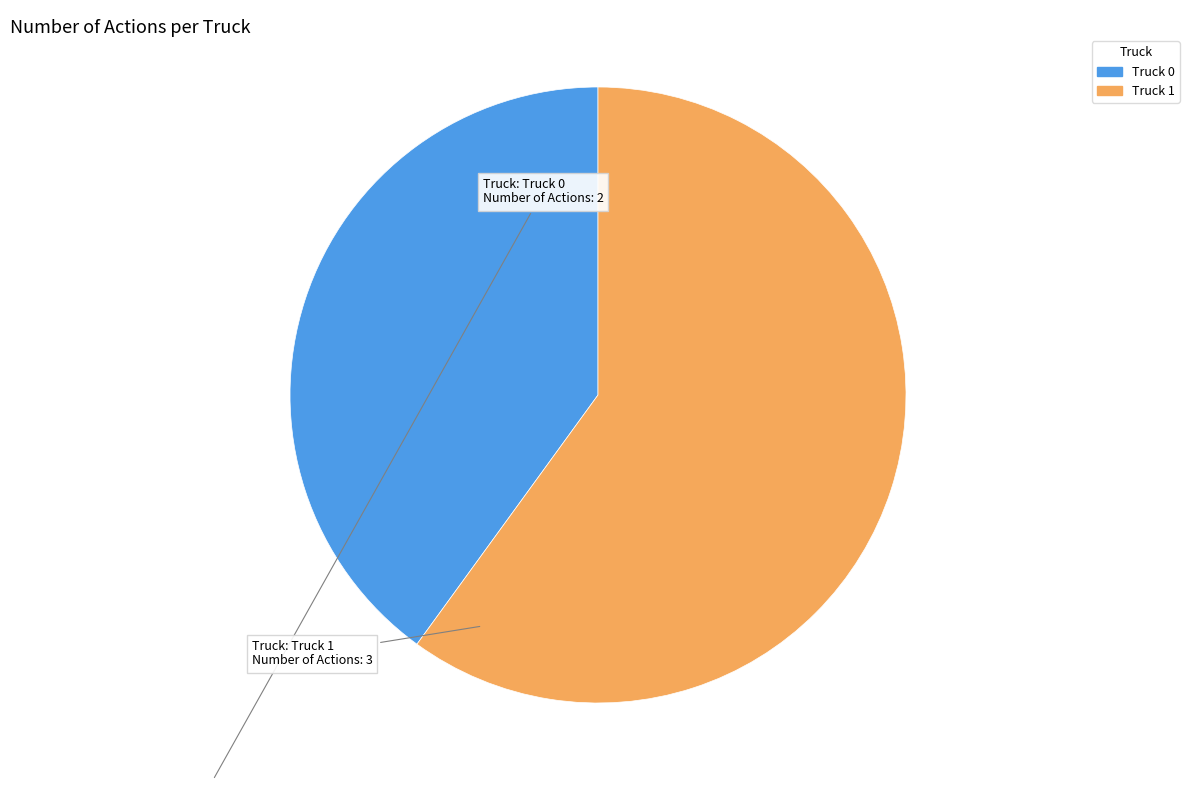

Rank the categories by value from lowest to highest.

Truck 0, Truck 1